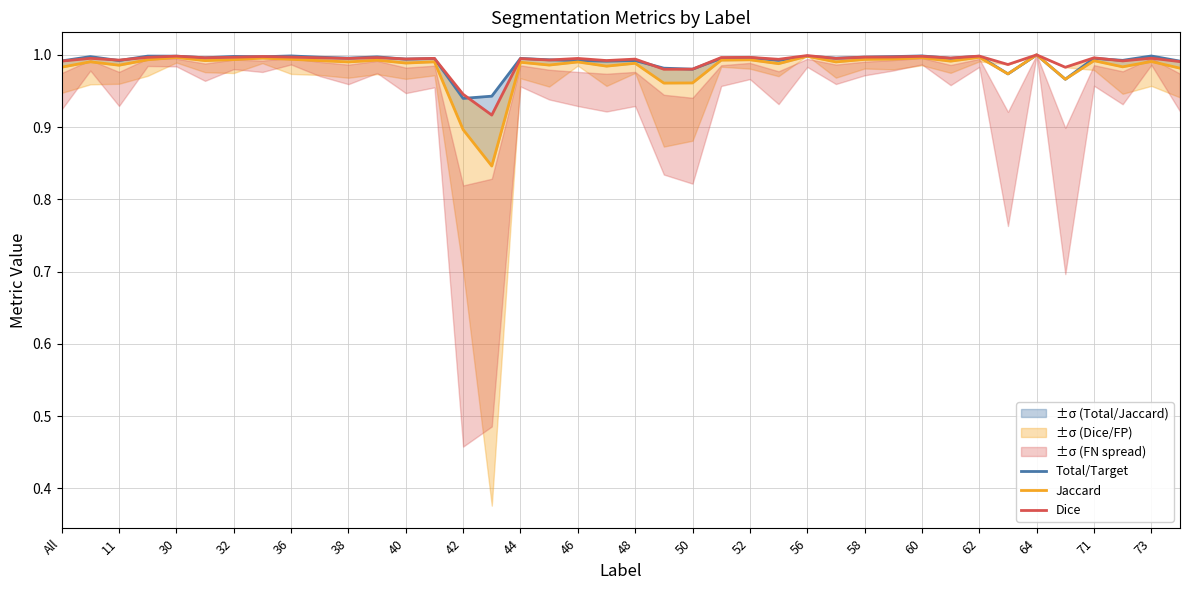

At how many categories does at least one series exceed 0?

40